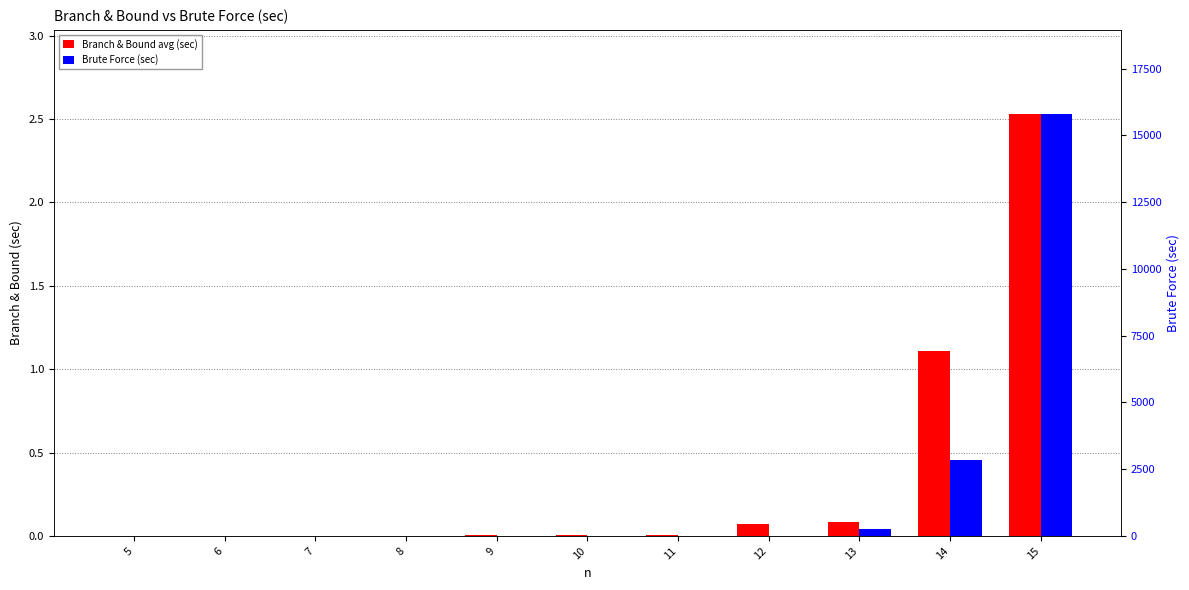

Reading right to left, transcribe all the data shown in this chart.

Branch & Bound avg (sec): 15=2.5	14=1.1	13=0.1	12=0.1	11=0.0	10=0.0	9=0.0	8=0.0	7=0.0	6=0.0	5=0.0
Brute Force (sec): 15=15791.5	14=2859.8	13=246.4	12=8.9	11=0.7	10=0.1	9=0.0	8=0.0	7=0.0	6=0.0	5=0.0